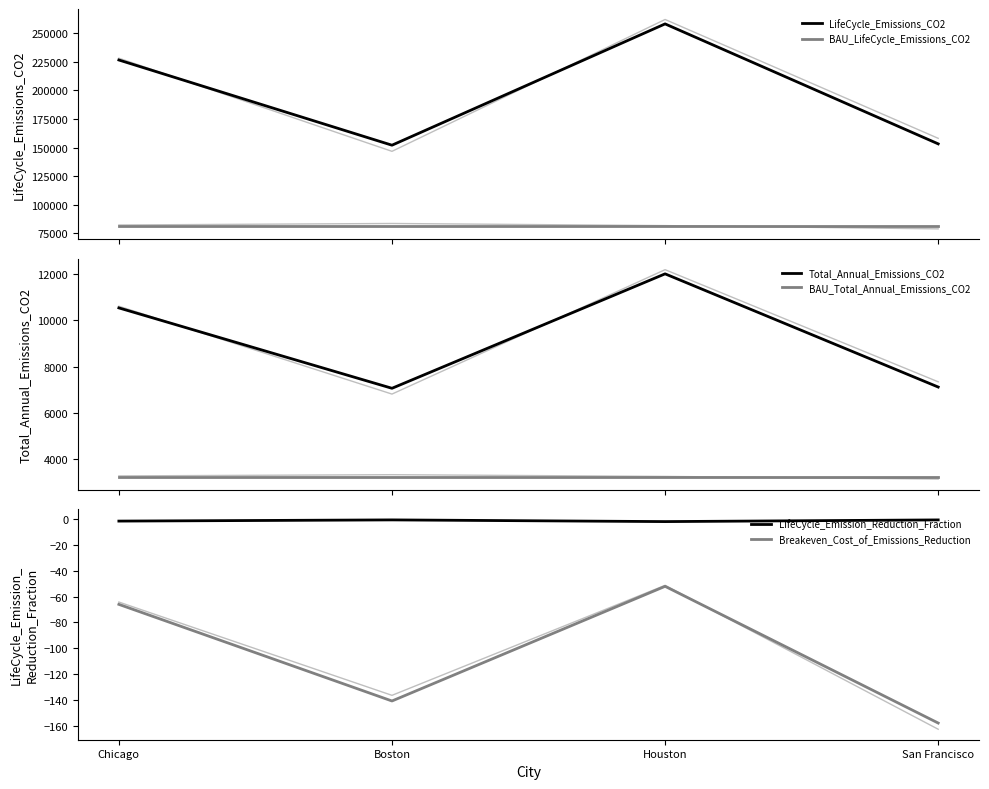

True or false: BAU_LifeCycle_Emissions_CO2 and BAU_Total_Annual_Emissions_CO2 cross at least once.

False